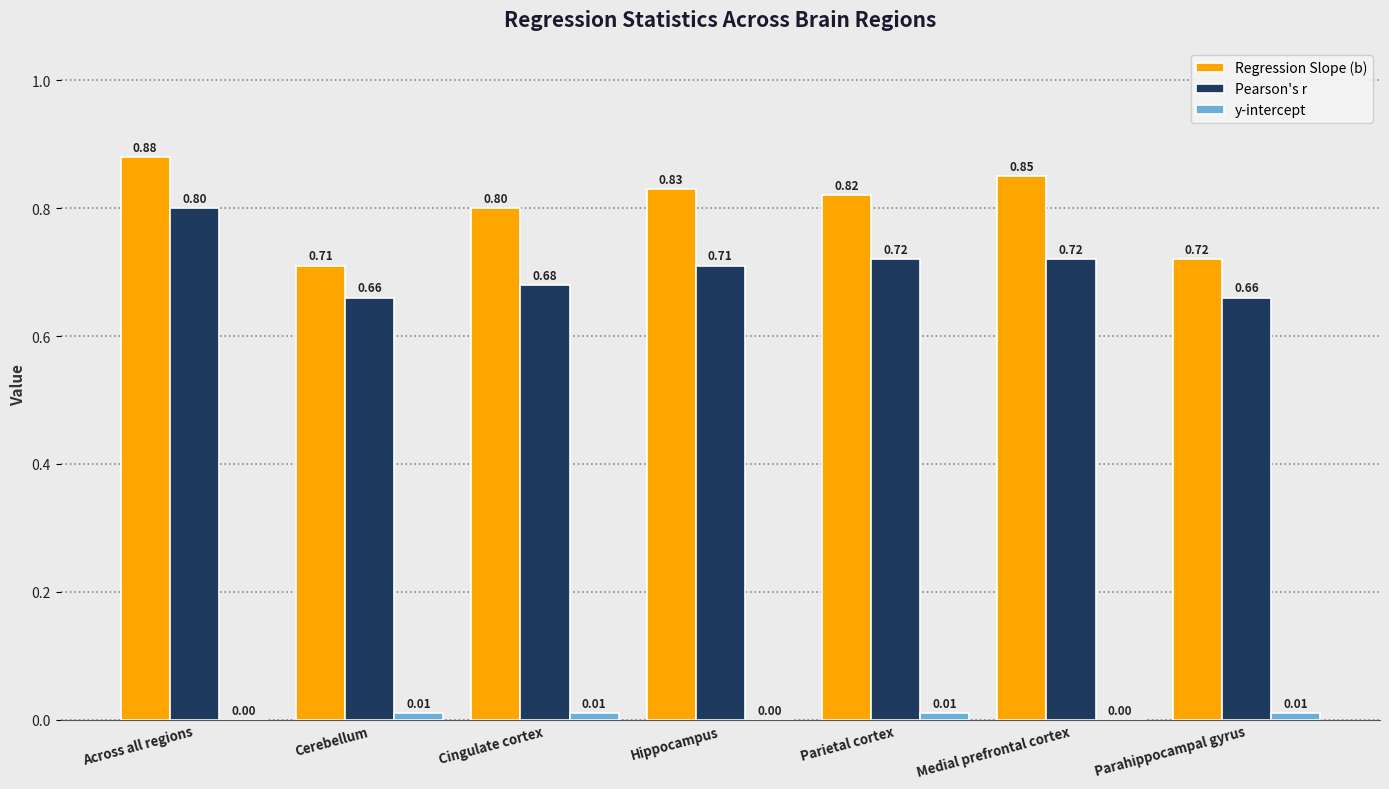

Which category has the highest value in the Regression Slope (b) series?

Across all regions